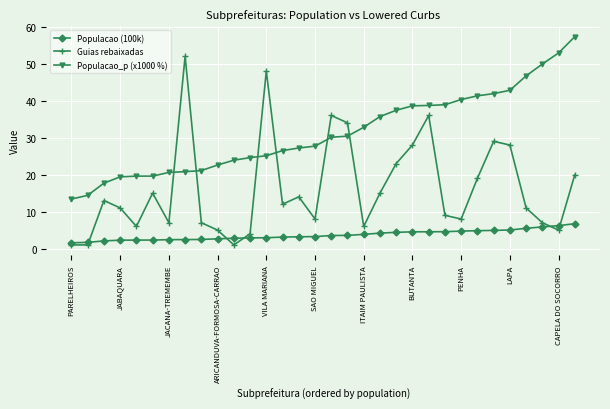

What is the lowest value of the Populacao (100k) series?

1.6